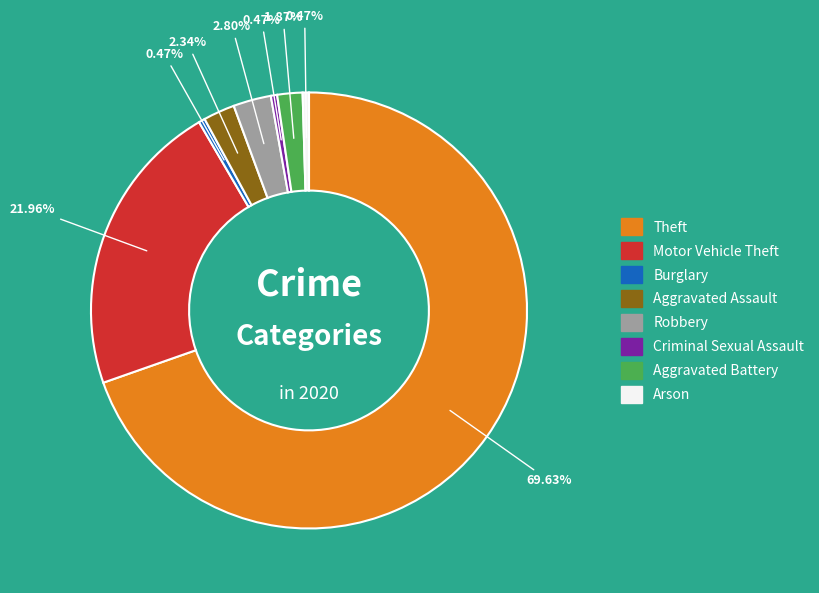

Does any single category account for the majority?

Yes